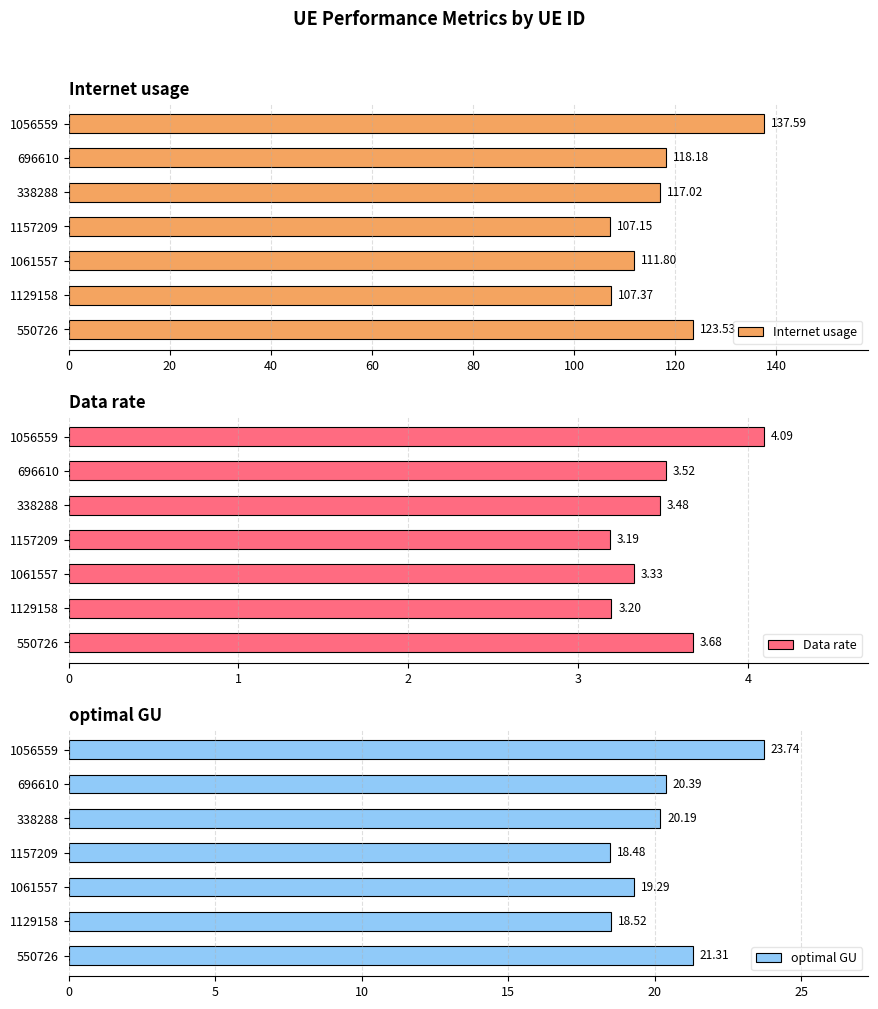

What is the average value of the optimal GU series?

20.3